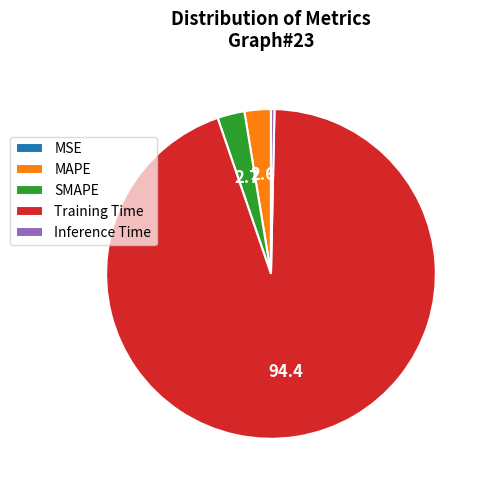

Does Training Time represent more than half of the total?

Yes